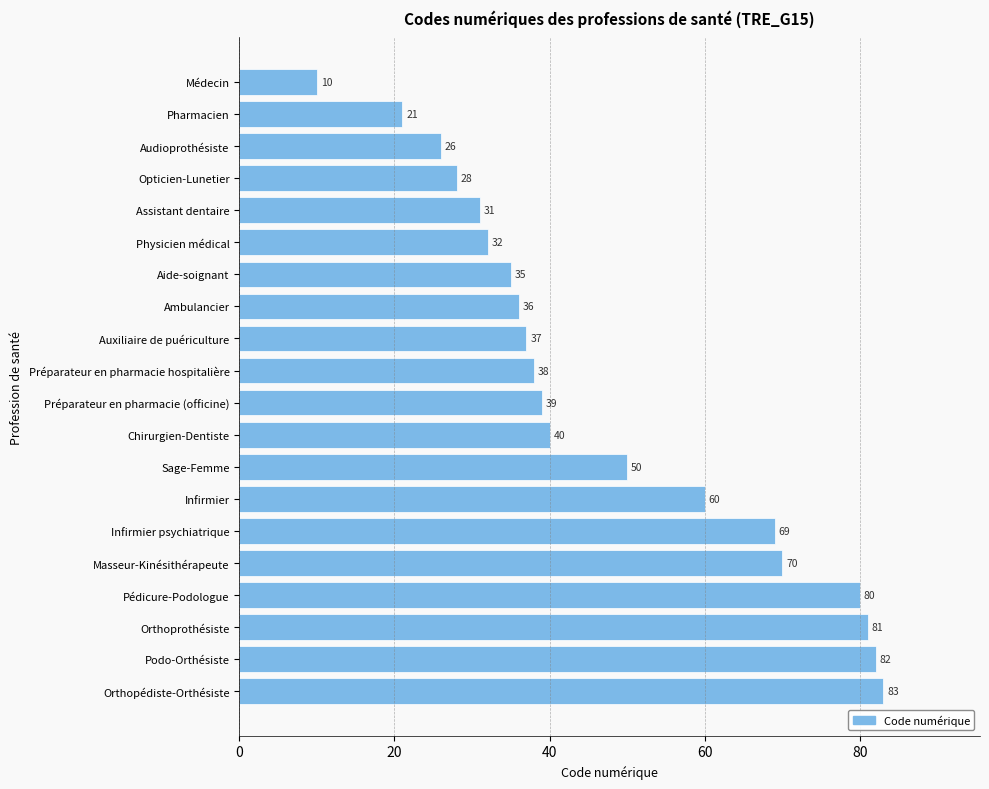

Which category has the highest value across all series?

Orthopédiste-Orthésiste